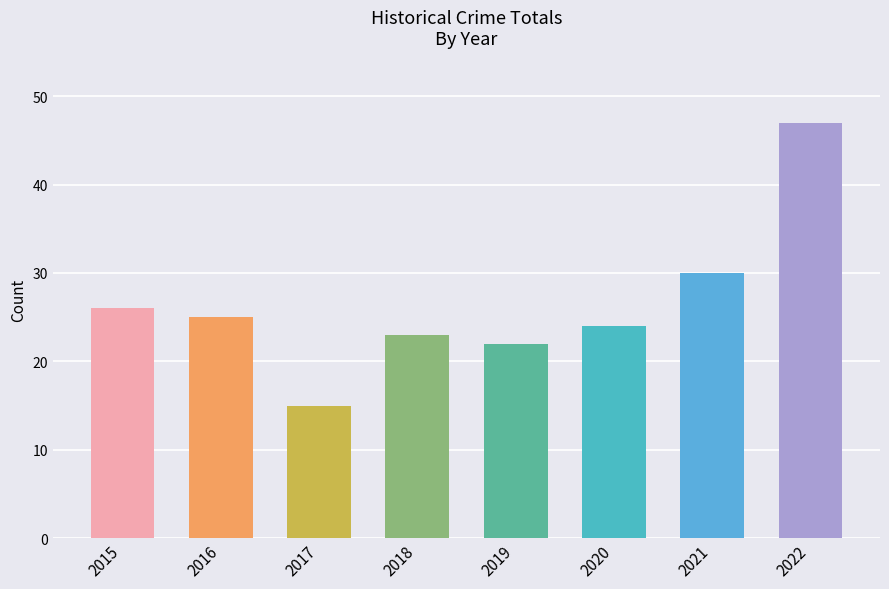

Reading left to right, transcribe all the data shown in this chart.

2015=26	2016=25	2017=15	2018=23	2019=22	2020=24	2021=30	2022=47